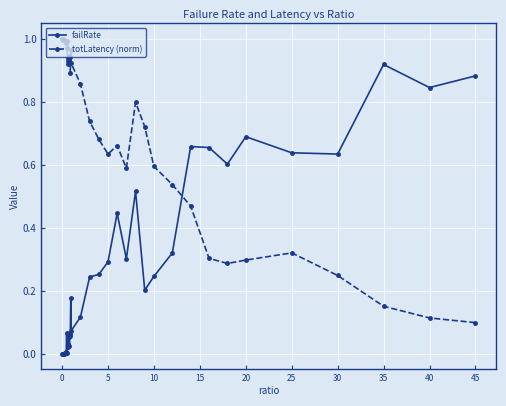

How many intersections are there between totLatency (norm) and failRate?

1